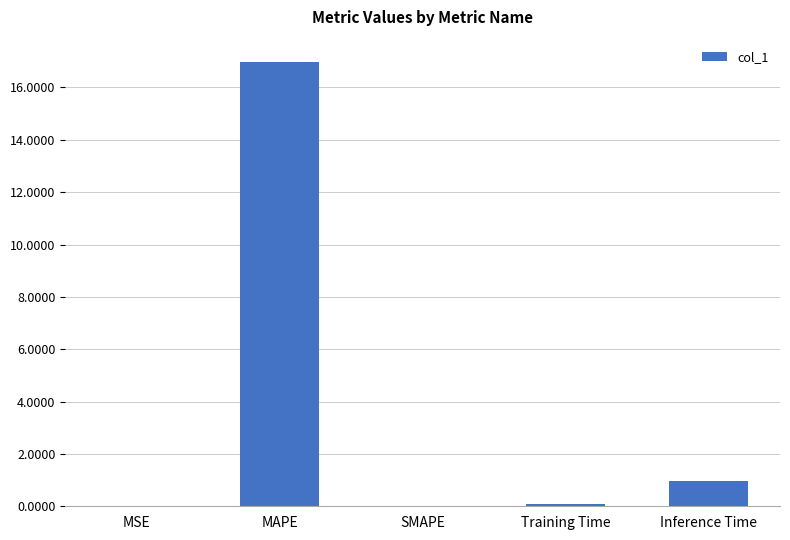

What is the average value?

3.6